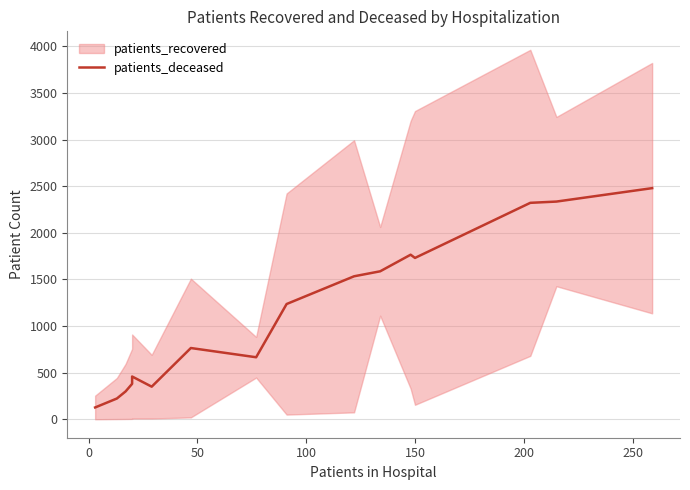

How many lines are shown in the chart?

1